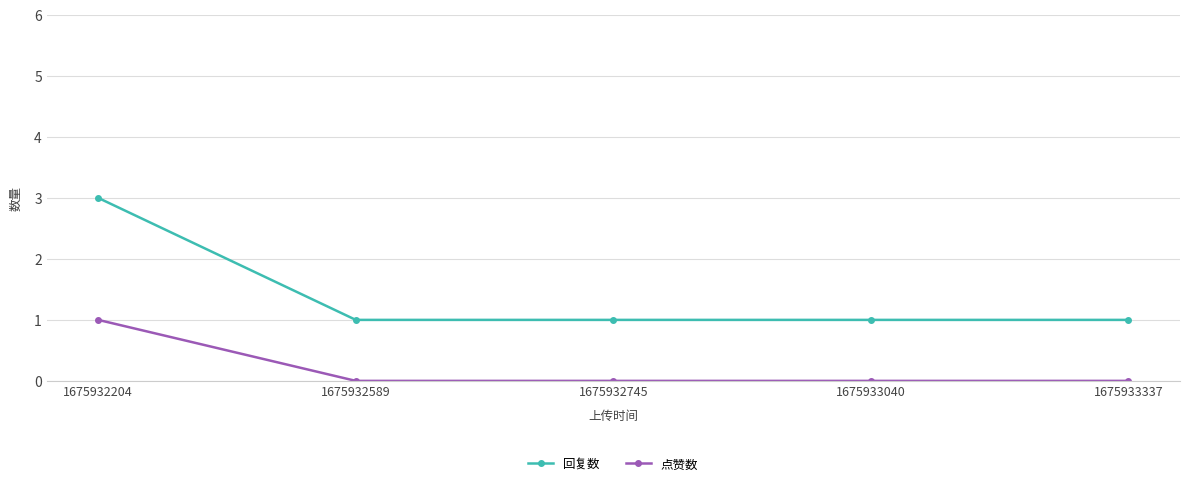

How many distinct data groups are displayed?

2